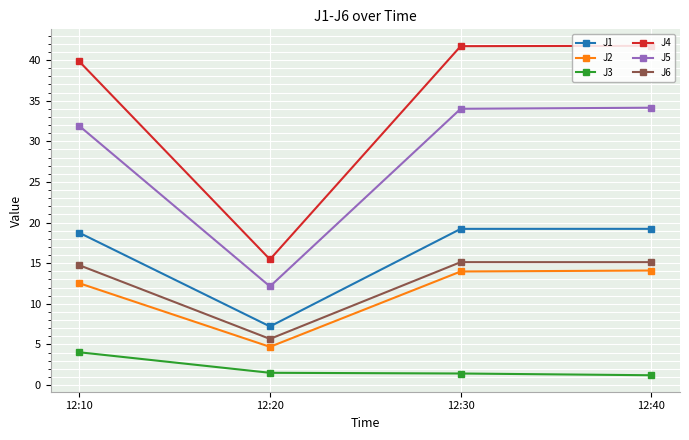

Where is J4 nearest to the value 28?

12:10